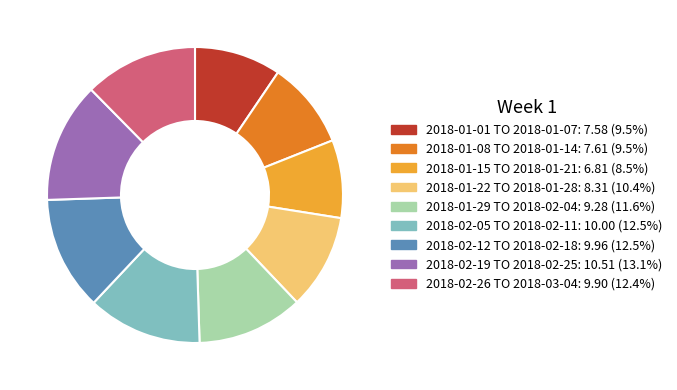

Does 2018-02-05 TO 2018-02-11 represent more than half of the total?

No